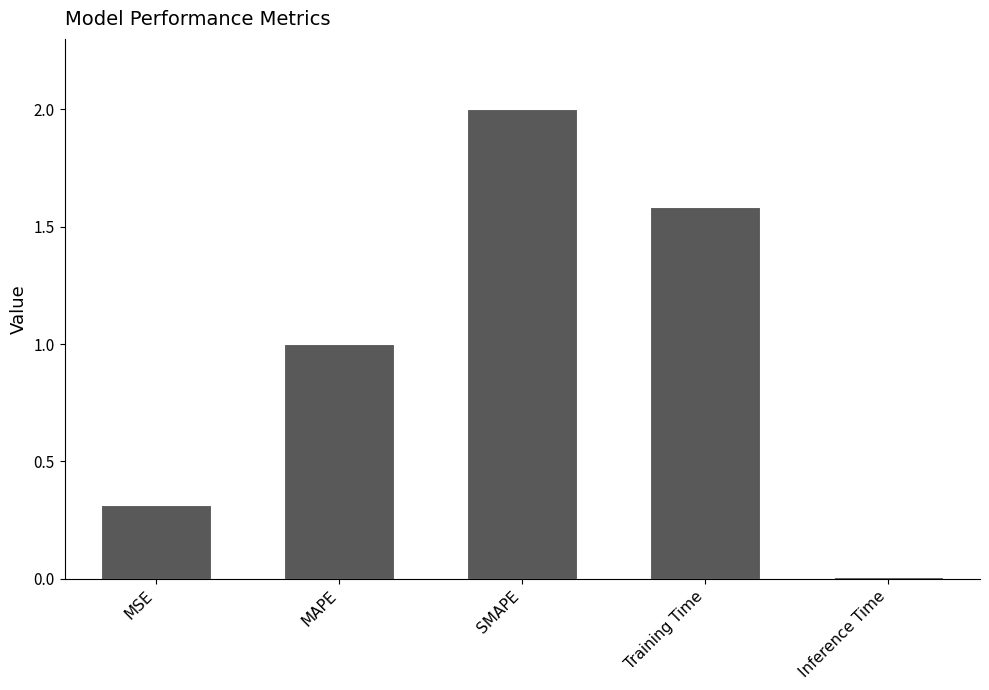

What is the difference between the maximum and minimum values?

2.0